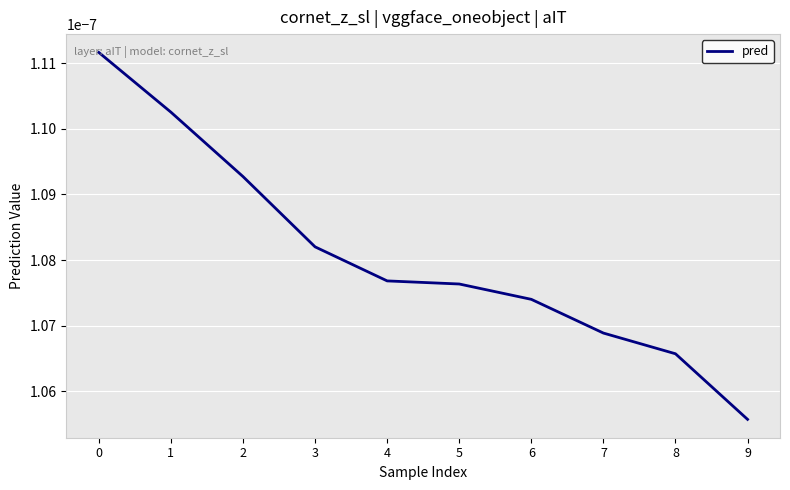

At which category does the chart reach its minimum across all series?

9